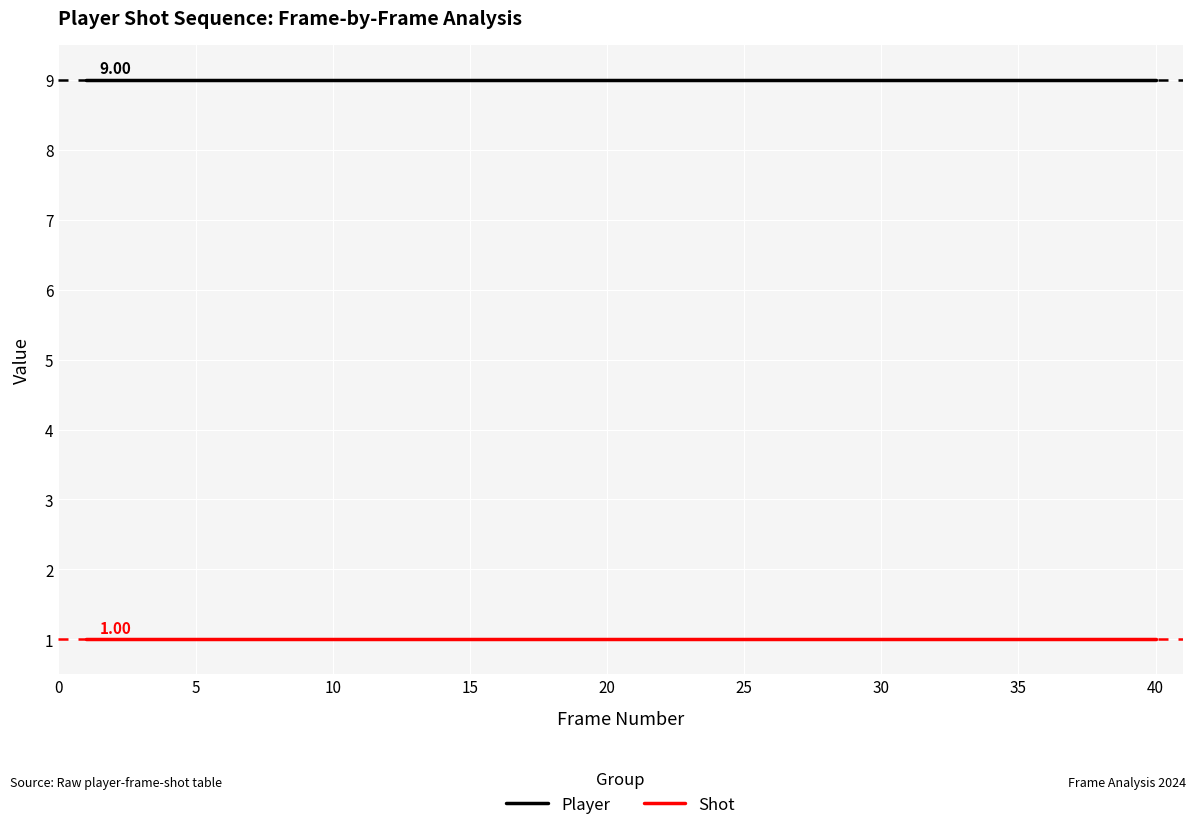

True or false: Shot and Player cross at least once.

False